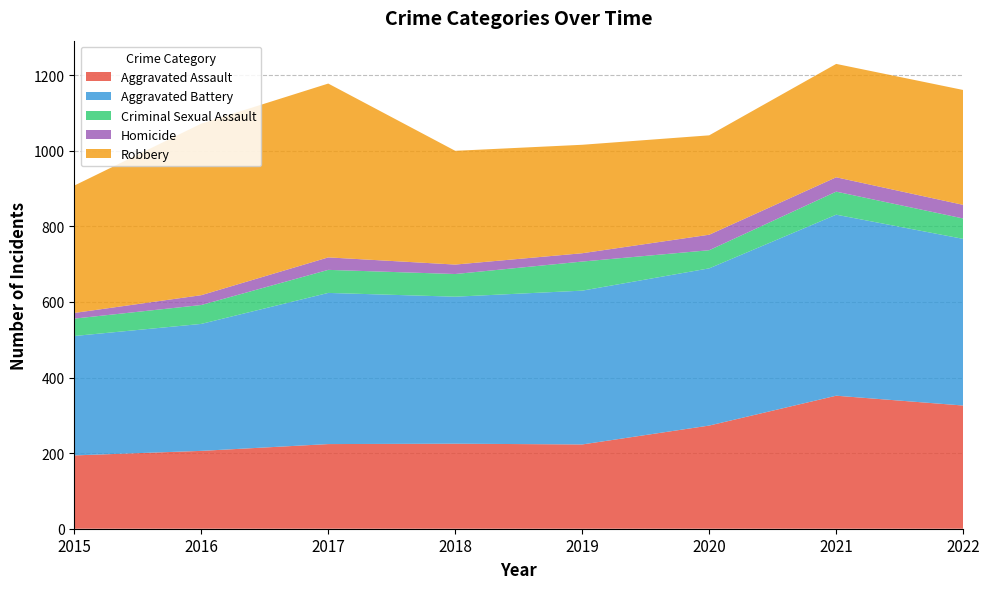

Reading right to left, transcribe all the data shown in this chart.

Aggravated Assault: 2022=326	2021=352	2020=273	2019=223	2018=225	2017=224	2016=206	2015=194
Aggravated Battery: 2022=441	2021=479	2020=416	2019=407	2018=389	2017=400	2016=336	2015=316
Criminal Sexual Assault: 2022=54	2021=61	2020=48	2019=77	2018=60	2017=61	2016=50	2015=46
Homicide: 2022=36	2021=38	2020=41	2019=22	2018=25	2017=33	2016=26	2015=15
Robbery: 2022=304	2021=300	2020=263	2019=287	2018=301	2017=460	2016=454	2015=337